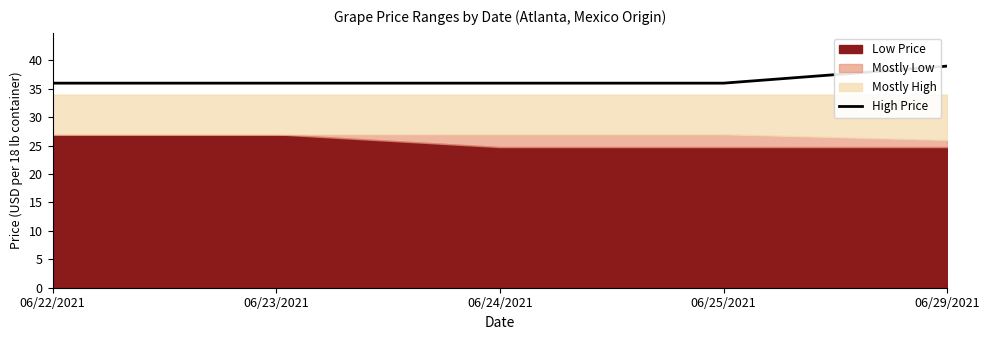

What position from the right is 06/25/2021?

2